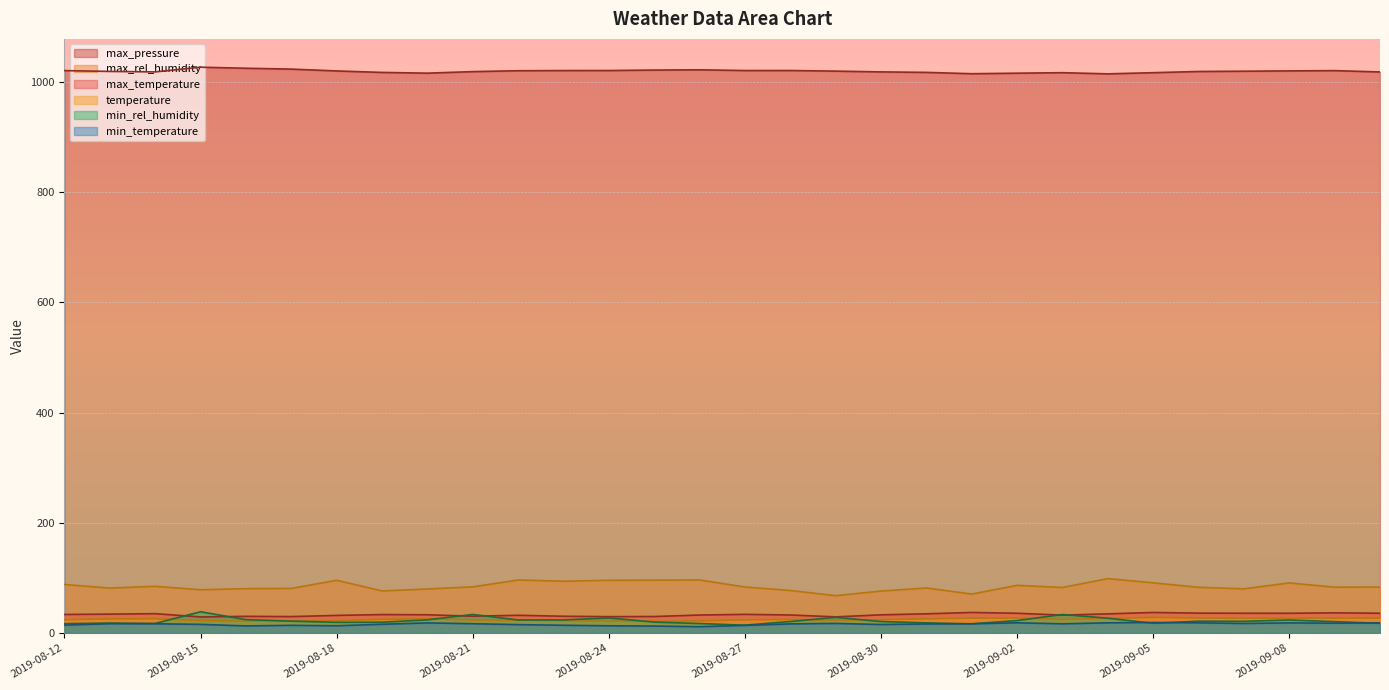

What is the value of the max_rel_humidity point at the 3rd from the left?

84.7